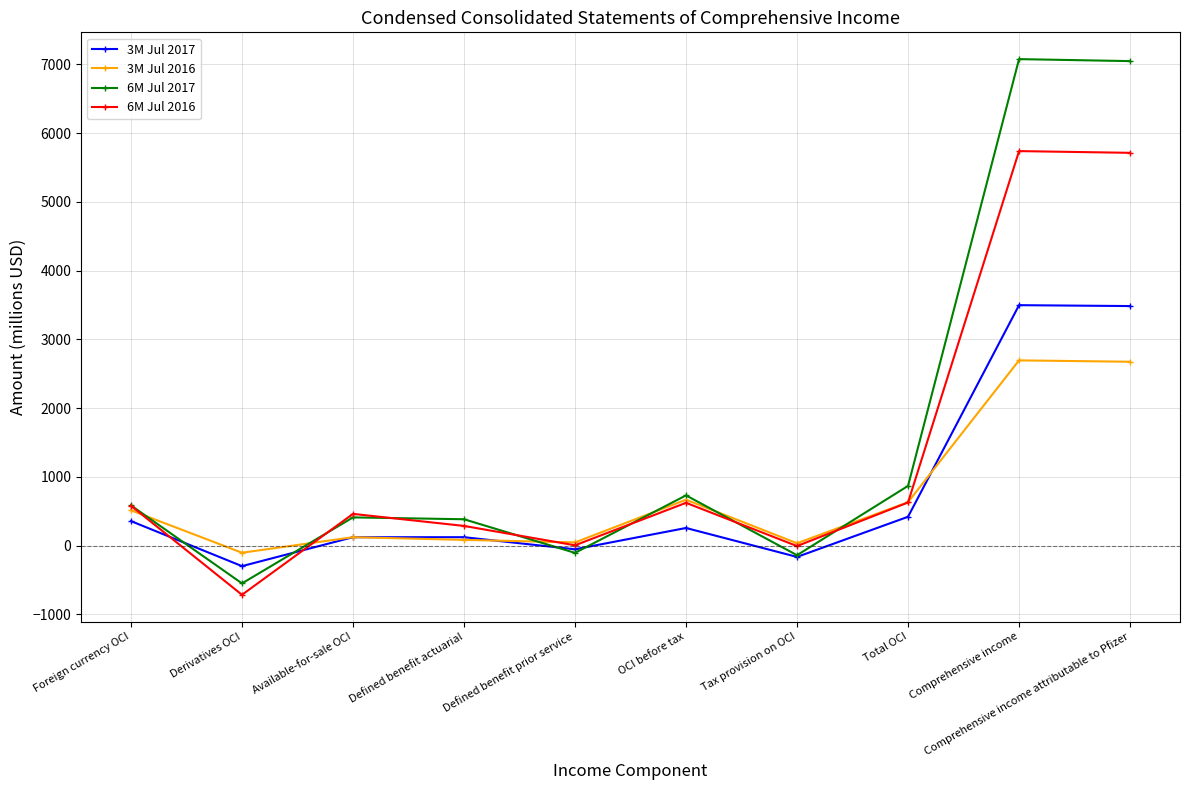

At Comprehensive income attributable to Pfizer, list the series in order from smallest to largest.

3M Jul 2016, 3M Jul 2017, 6M Jul 2016, 6M Jul 2017